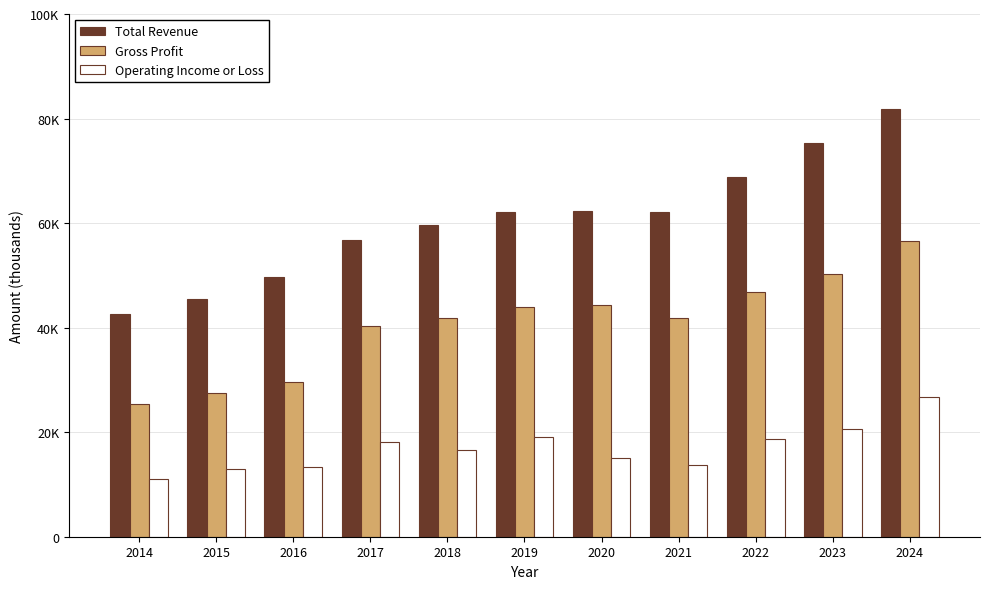

What are all the series names shown in the legend?

Total Revenue, Gross Profit, Operating Income or Loss